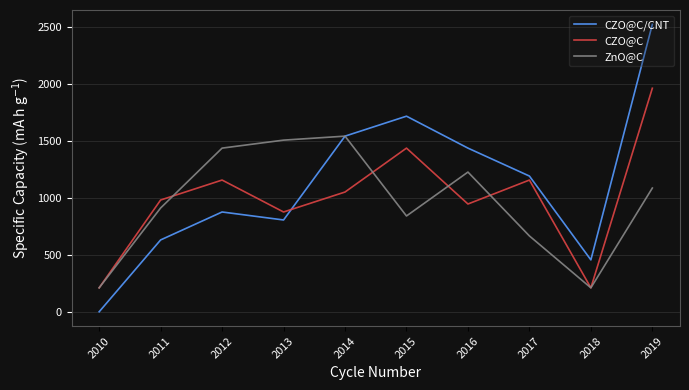

What is the sum of the ZnO@C values at 2011 and 2018?

1120